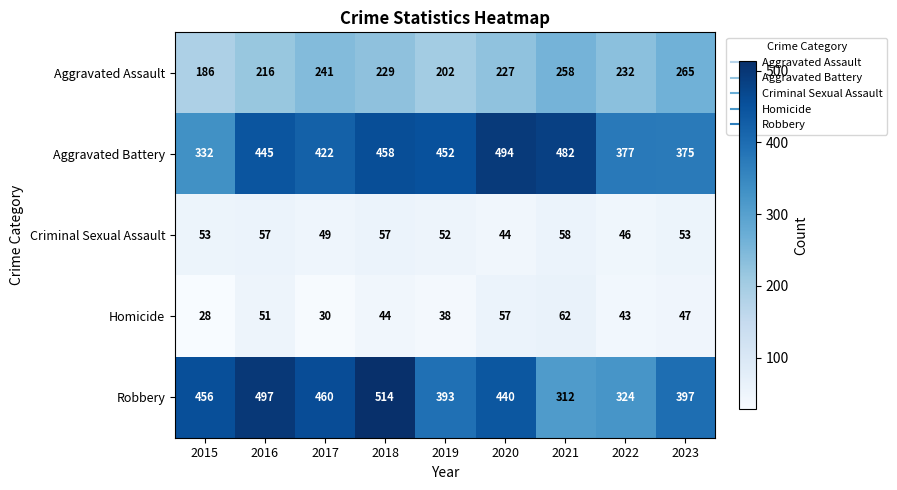

How many data points in Aggravated Battery are less than 445?

4